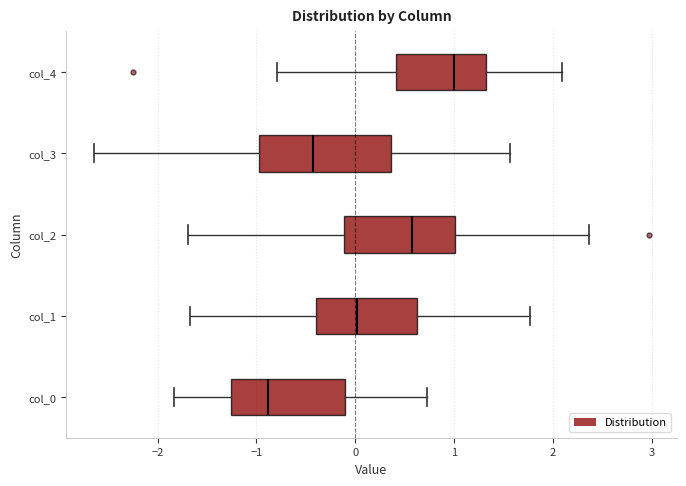

Comparing the boxes themselves (not the whiskers), which one is the widest?

col_3